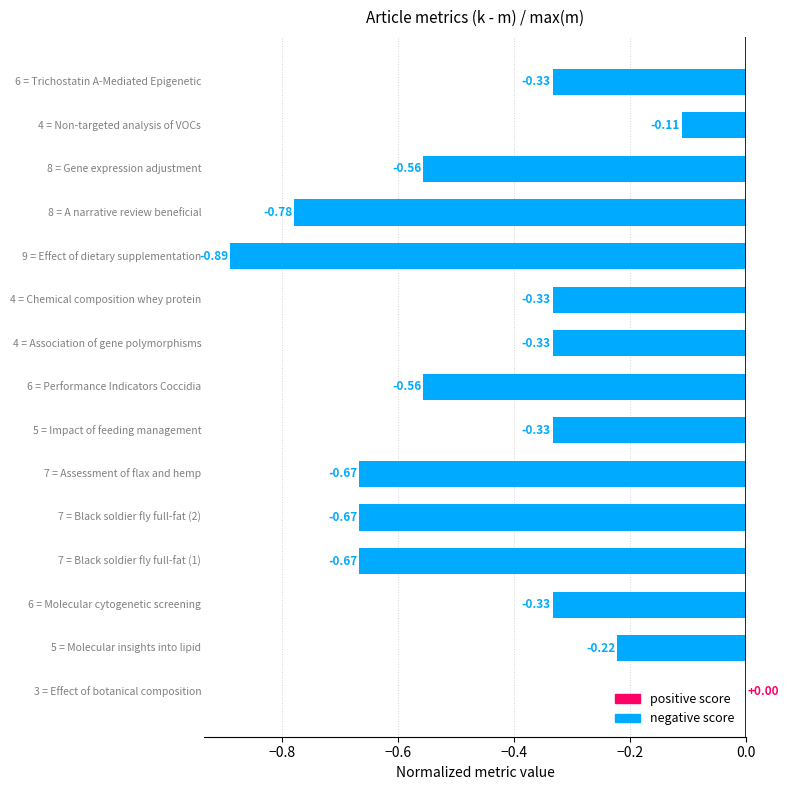

What is the average value?

-0.5